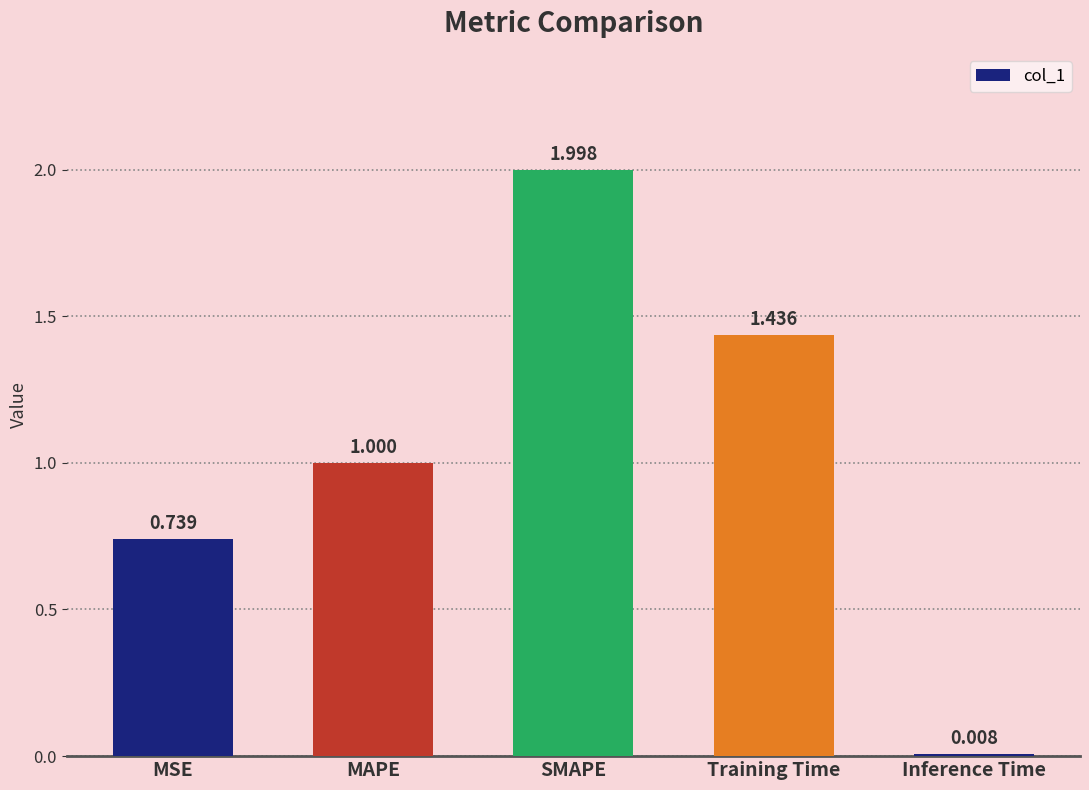

What is the label of the 3rd bar from the left?

SMAPE